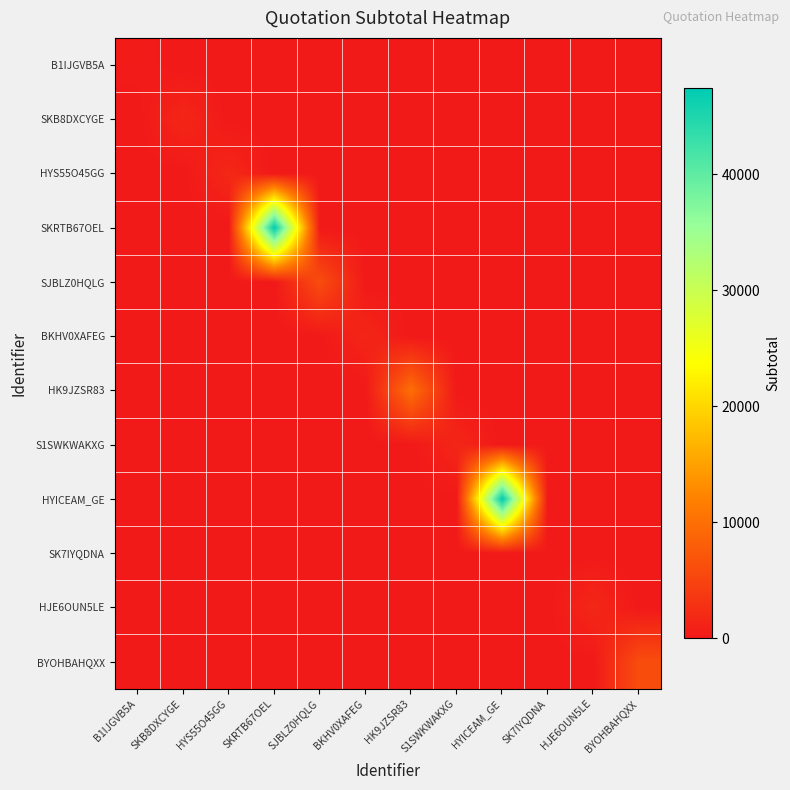

Reading left to right, extract all data points from this chart.

B1IJGVB5A: B1IJGVB5A=300.0	SKB8DXCYGE=0.0	HYS55O45GG=0.0	SKRTB67OEL=0.0	SJBLZ0HQLG=0.0	BKHV0XAFEG=0.0	HK9JZSR83=0.0	S1SWKWAKXG=0.0	HYICEAM_GE=0.0	SK7IYQDNA=0.0	HJE6OUN5LE=0.0	BYOHBAHQXX=0.0
SKB8DXCYGE: B1IJGVB5A=0.0	SKB8DXCYGE=1535.0	HYS55O45GG=0.0	SKRTB67OEL=0.0	SJBLZ0HQLG=0.0	BKHV0XAFEG=0.0	HK9JZSR83=0.0	S1SWKWAKXG=0.0	HYICEAM_GE=0.0	SK7IYQDNA=0.0	HJE6OUN5LE=0.0	BYOHBAHQXX=0.0
HYS55O45GG: B1IJGVB5A=0.0	SKB8DXCYGE=0.0	HYS55O45GG=1700.0	SKRTB67OEL=0.0	SJBLZ0HQLG=0.0	BKHV0XAFEG=0.0	HK9JZSR83=0.0	S1SWKWAKXG=0.0	HYICEAM_GE=0.0	SK7IYQDNA=0.0	HJE6OUN5LE=0.0	BYOHBAHQXX=0.0
SKRTB67OEL: B1IJGVB5A=0.0	SKB8DXCYGE=0.0	HYS55O45GG=0.0	SKRTB67OEL=47370.0	SJBLZ0HQLG=0.0	BKHV0XAFEG=0.0	HK9JZSR83=0.0	S1SWKWAKXG=0.0	HYICEAM_GE=0.0	SK7IYQDNA=0.0	HJE6OUN5LE=0.0	BYOHBAHQXX=0.0
SJBLZ0HQLG: B1IJGVB5A=0.0	SKB8DXCYGE=0.0	HYS55O45GG=0.0	SKRTB67OEL=0.0	SJBLZ0HQLG=5996.8	BKHV0XAFEG=0.0	HK9JZSR83=0.0	S1SWKWAKXG=0.0	HYICEAM_GE=0.0	SK7IYQDNA=0.0	HJE6OUN5LE=0.0	BYOHBAHQXX=0.0
BKHV0XAFEG: B1IJGVB5A=0.0	SKB8DXCYGE=0.0	HYS55O45GG=0.0	SKRTB67OEL=0.0	SJBLZ0HQLG=0.0	BKHV0XAFEG=1535.0	HK9JZSR83=0.0	S1SWKWAKXG=0.0	HYICEAM_GE=0.0	SK7IYQDNA=0.0	HJE6OUN5LE=0.0	BYOHBAHQXX=0.0
HK9JZSR83: B1IJGVB5A=0.0	SKB8DXCYGE=0.0	HYS55O45GG=0.0	SKRTB67OEL=0.0	SJBLZ0HQLG=0.0	BKHV0XAFEG=0.0	HK9JZSR83=10000.0	S1SWKWAKXG=0.0	HYICEAM_GE=0.0	SK7IYQDNA=0.0	HJE6OUN5LE=0.0	BYOHBAHQXX=0.0
S1SWKWAKXG: B1IJGVB5A=0.0	SKB8DXCYGE=0.0	HYS55O45GG=0.0	SKRTB67OEL=0.0	SJBLZ0HQLG=0.0	BKHV0XAFEG=0.0	HK9JZSR83=0.0	S1SWKWAKXG=1535.0	HYICEAM_GE=0.0	SK7IYQDNA=0.0	HJE6OUN5LE=0.0	BYOHBAHQXX=0.0
HYICEAM_GE: B1IJGVB5A=0.0	SKB8DXCYGE=0.0	HYS55O45GG=0.0	SKRTB67OEL=0.0	SJBLZ0HQLG=0.0	BKHV0XAFEG=0.0	HK9JZSR83=0.0	S1SWKWAKXG=0.0	HYICEAM_GE=47370.0	SK7IYQDNA=0.0	HJE6OUN5LE=0.0	BYOHBAHQXX=0.0
SK7IYQDNA: B1IJGVB5A=0.0	SKB8DXCYGE=0.0	HYS55O45GG=0.0	SKRTB67OEL=0.0	SJBLZ0HQLG=0.0	BKHV0XAFEG=0.0	HK9JZSR83=0.0	S1SWKWAKXG=0.0	HYICEAM_GE=0.0	SK7IYQDNA=0.0	HJE6OUN5LE=0.0	BYOHBAHQXX=0.0
HJE6OUN5LE: B1IJGVB5A=0.0	SKB8DXCYGE=0.0	HYS55O45GG=0.0	SKRTB67OEL=0.0	SJBLZ0HQLG=0.0	BKHV0XAFEG=0.0	HK9JZSR83=0.0	S1SWKWAKXG=0.0	HYICEAM_GE=0.0	SK7IYQDNA=0.0	HJE6OUN5LE=1700.0	BYOHBAHQXX=0.0
BYOHBAHQXX: B1IJGVB5A=0.0	SKB8DXCYGE=0.0	HYS55O45GG=0.0	SKRTB67OEL=0.0	SJBLZ0HQLG=0.0	BKHV0XAFEG=0.0	HK9JZSR83=0.0	S1SWKWAKXG=0.0	HYICEAM_GE=0.0	SK7IYQDNA=0.0	HJE6OUN5LE=0.0	BYOHBAHQXX=5996.8